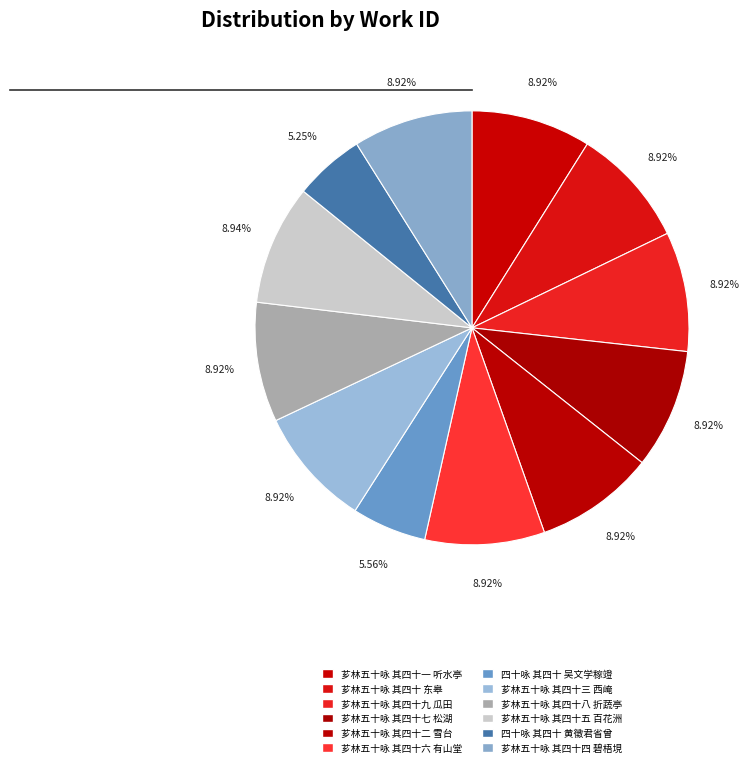

Do 芗林五十咏 其四十一 听水亭 and 芗林五十咏 其四十二 雪台 together represent more than half of the pie?

No